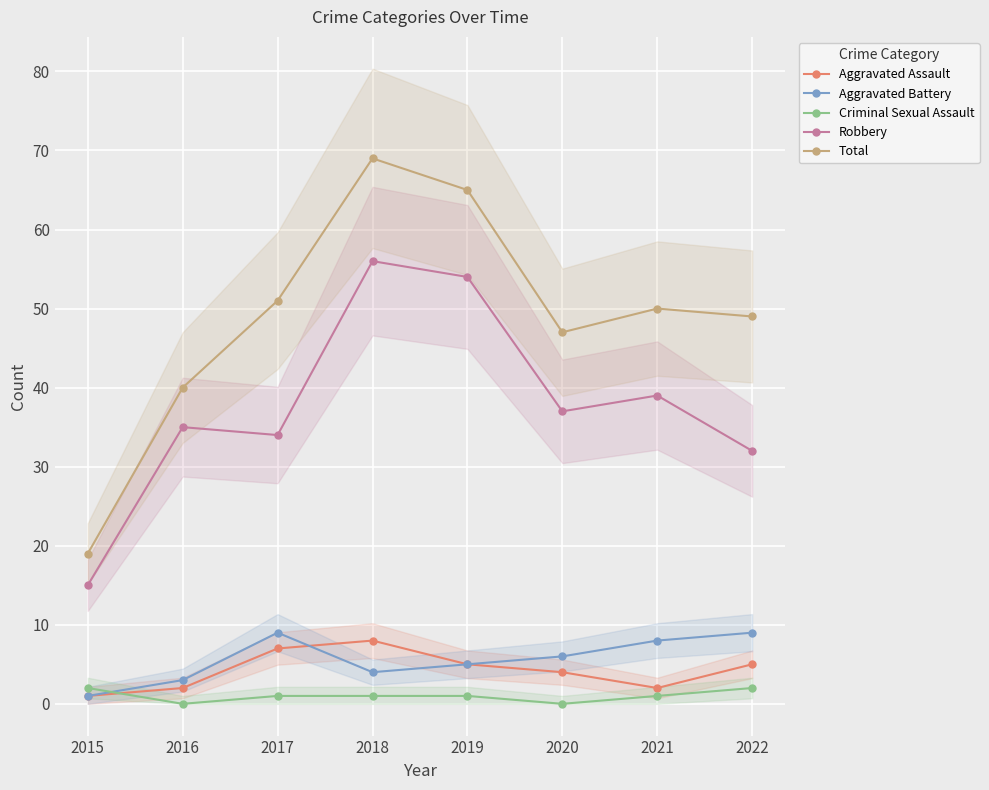

Which has a higher value, 2022 or 2016?

2022